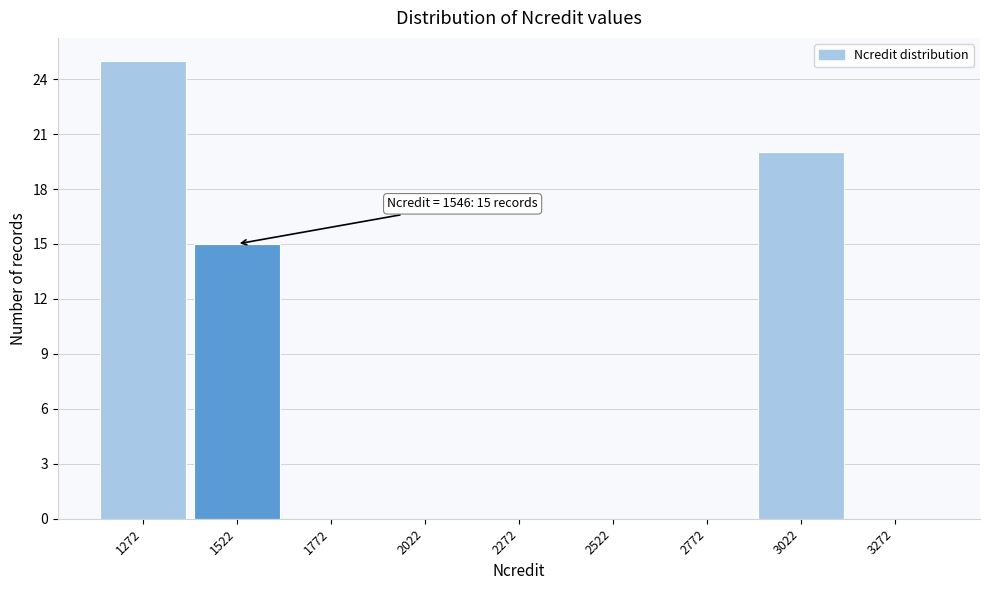

Reading left to right, transcribe all the data shown in this chart.

1272=25	1522=15	1772=0	2022=0	2272=0	2522=0	2772=0	3022=20	3272=0